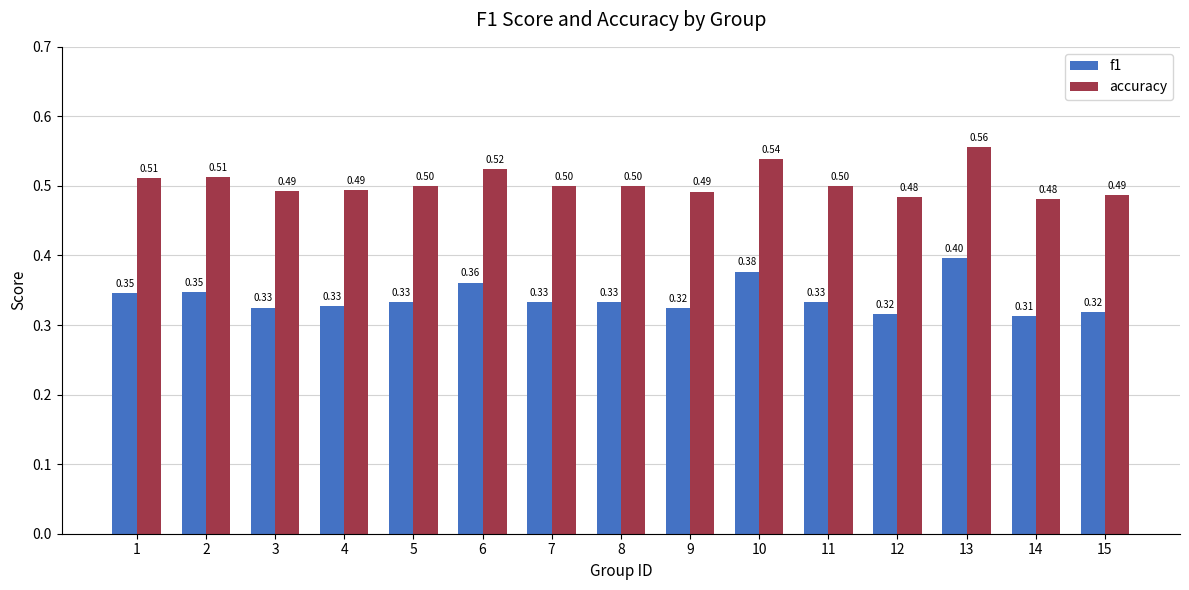

How many groups of bars are there?

15